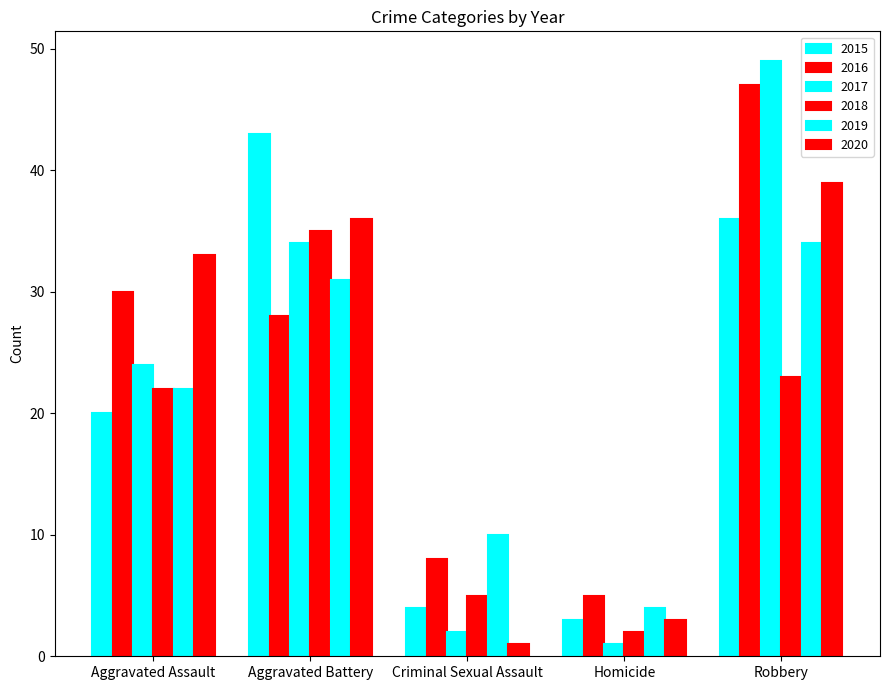

Reading right to left, list all the values displayed in this chart.

2015: Robbery=36	Homicide=3	Criminal Sexual Assault=4	Aggravated Battery=43	Aggravated Assault=20
2016: Robbery=47	Homicide=5	Criminal Sexual Assault=8	Aggravated Battery=28	Aggravated Assault=30
2017: Robbery=49	Homicide=1	Criminal Sexual Assault=2	Aggravated Battery=34	Aggravated Assault=24
2018: Robbery=23	Homicide=2	Criminal Sexual Assault=5	Aggravated Battery=35	Aggravated Assault=22
2019: Robbery=34	Homicide=4	Criminal Sexual Assault=10	Aggravated Battery=31	Aggravated Assault=22
2020: Robbery=39	Homicide=3	Criminal Sexual Assault=1	Aggravated Battery=36	Aggravated Assault=33